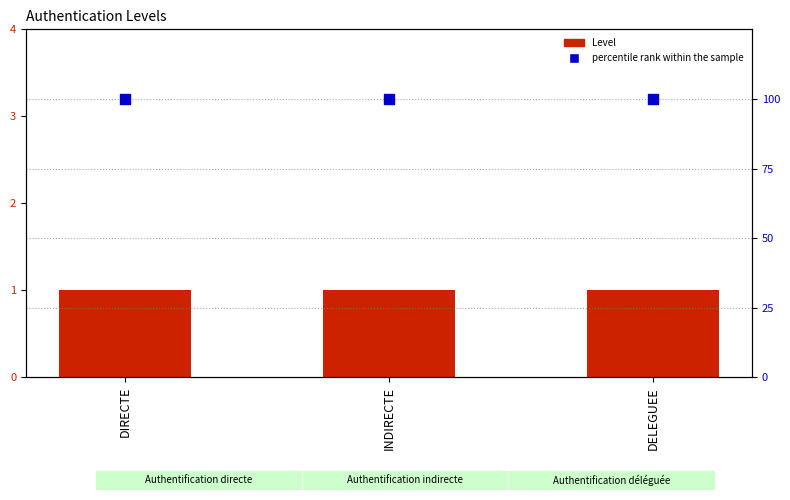

What is the total value across all series at DIRECTE?

101